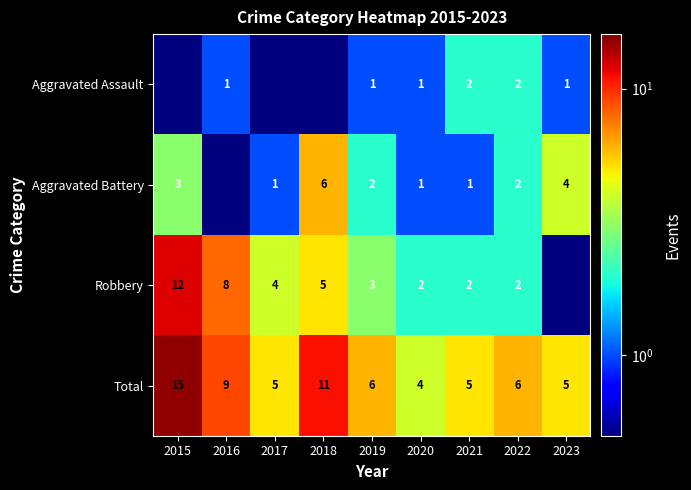

How many series are shown in this chart?

4